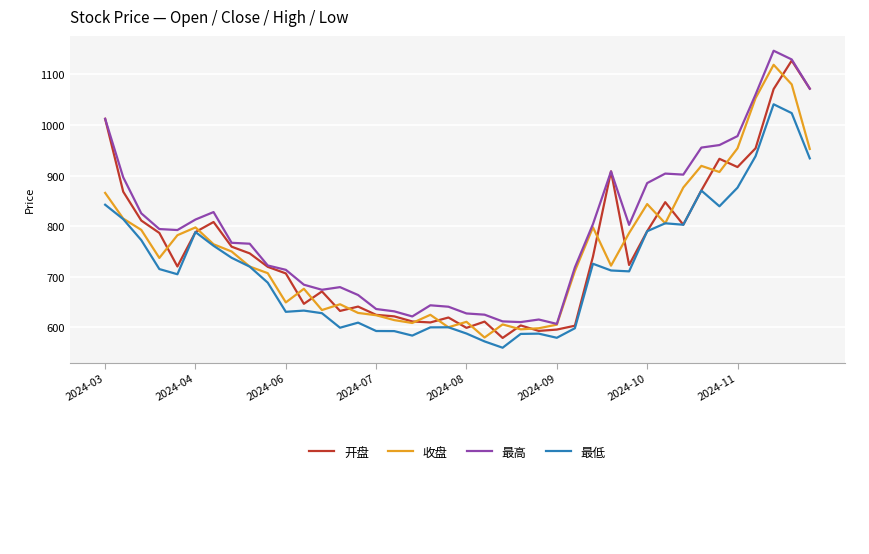

True or false: 最低 and 最高 cross at least once.

False